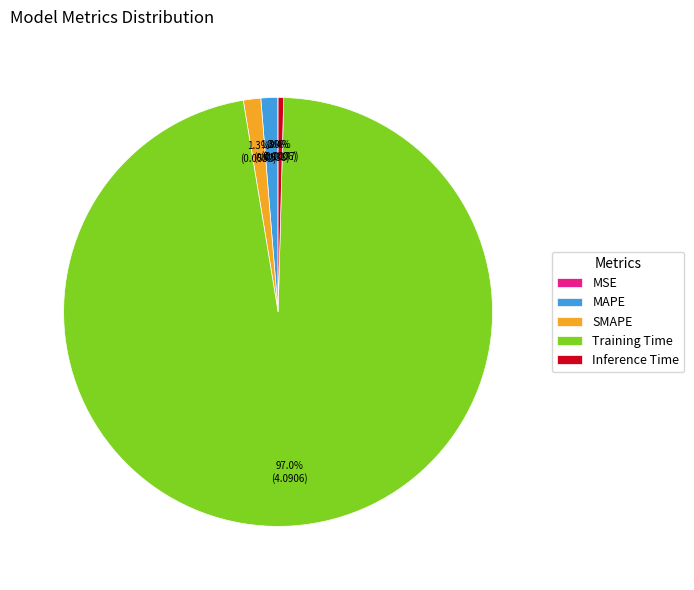

Which category accounts for the majority?

Training Time